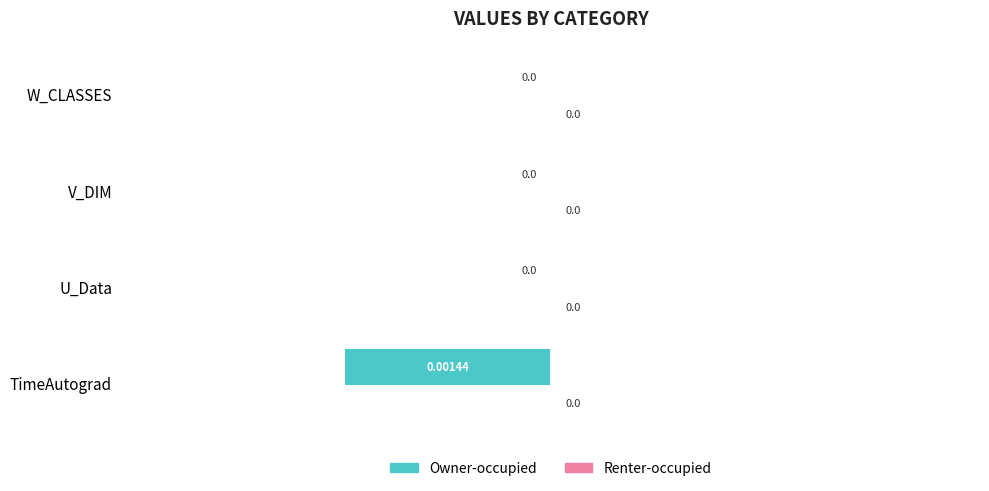

Between TimeAutograd and W_CLASSES, which is larger?

W_CLASSES